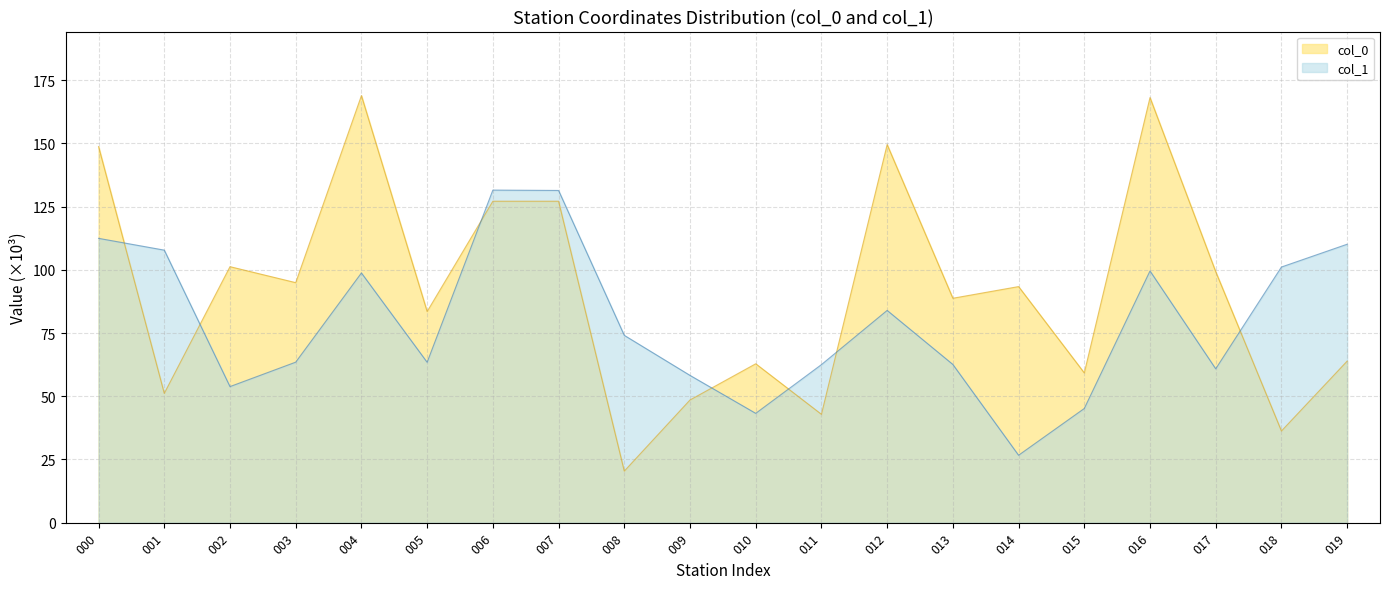

The value of col_0 at 016 is 168.1. True or false?

True